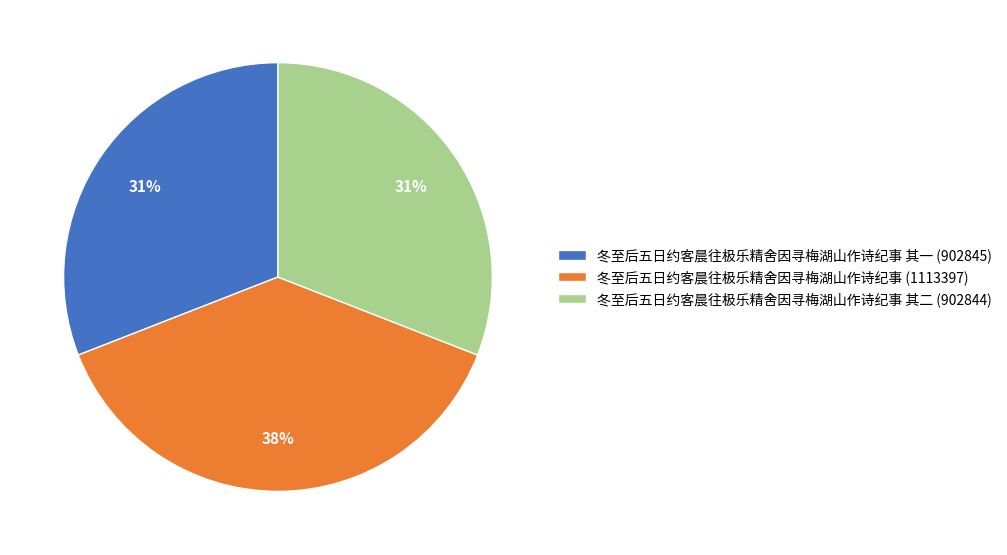

Count the number of slices in the pie.

3